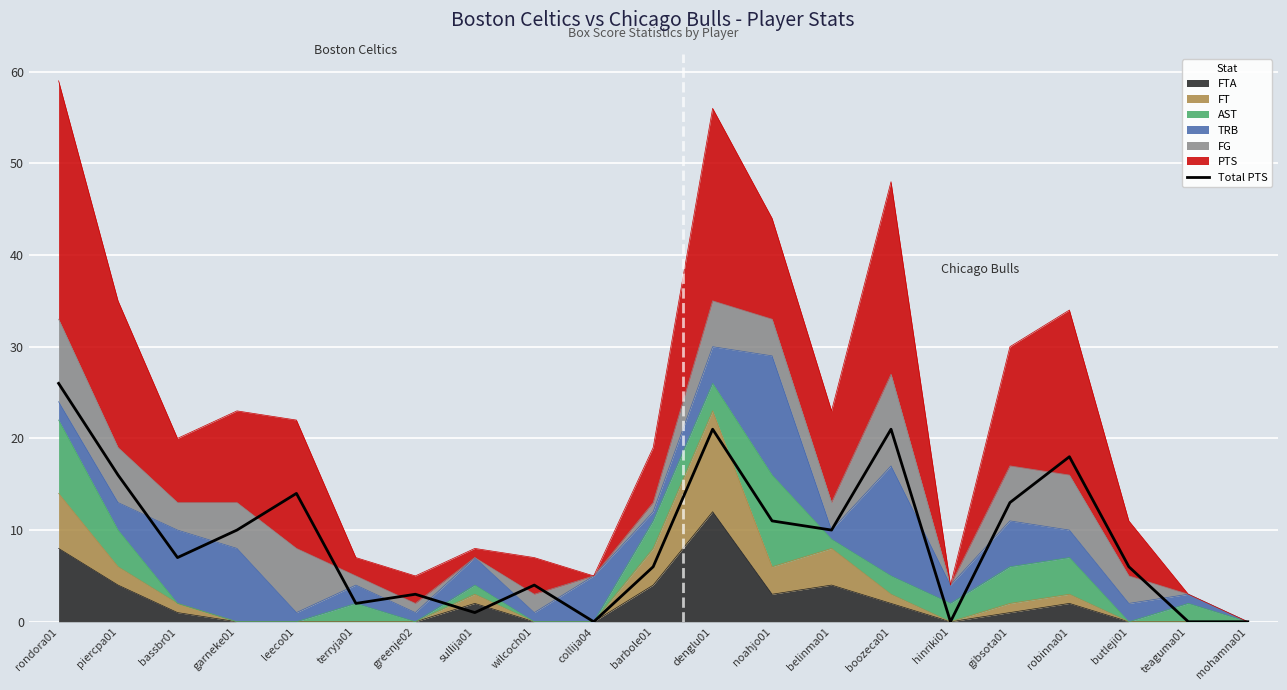

What is the maximum value shown in the chart?

26